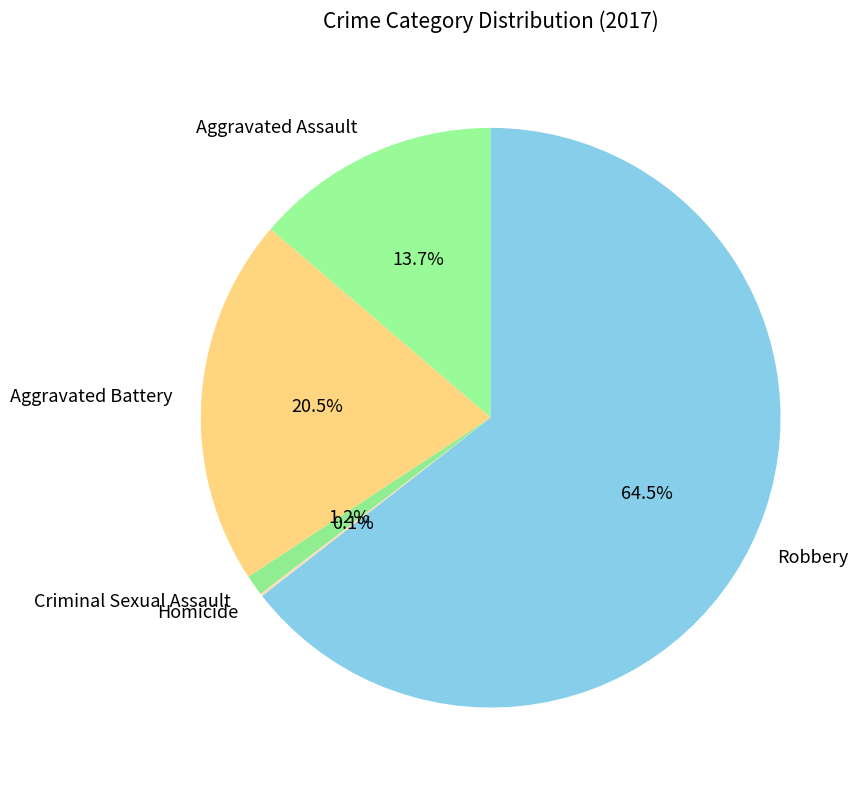

Which has a higher value, Robbery or Aggravated Battery?

Robbery